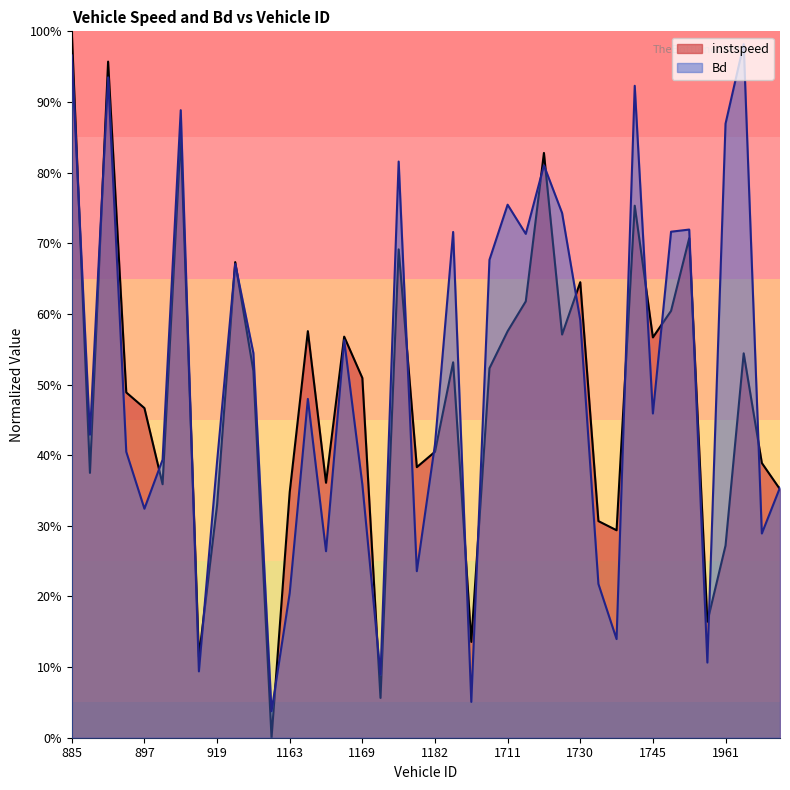

True or false: Bd and instspeed intersect in this chart.

True